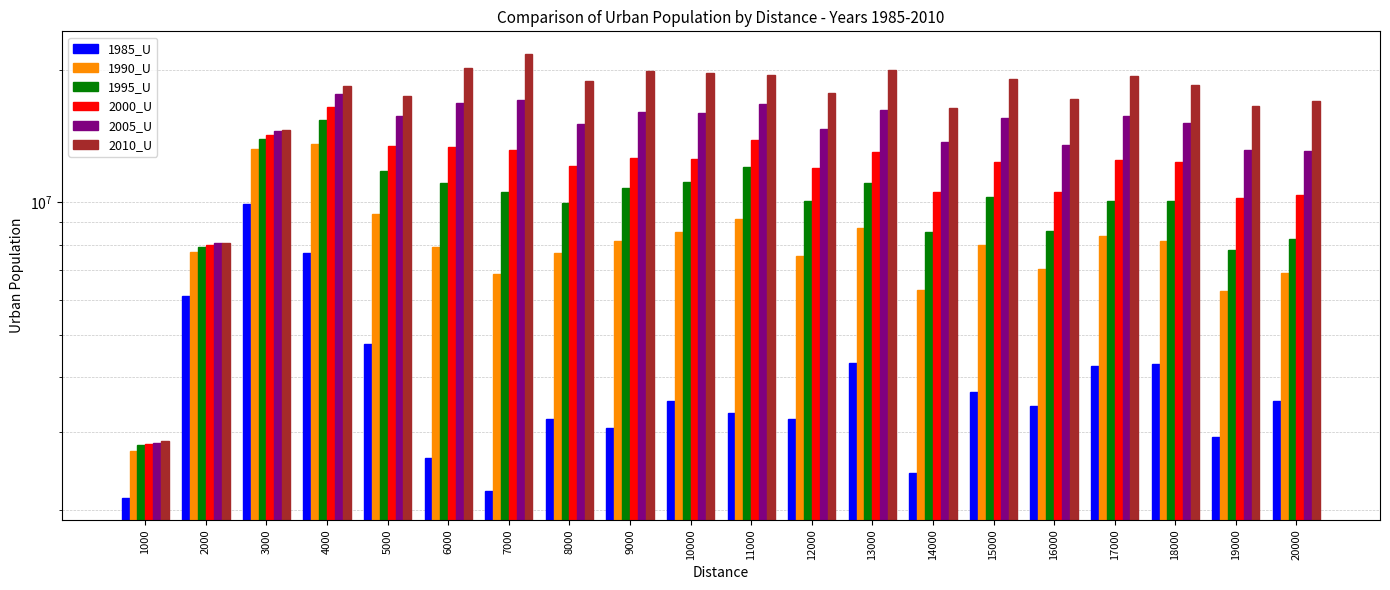

What is the minimum value for 2000_U?

2816507